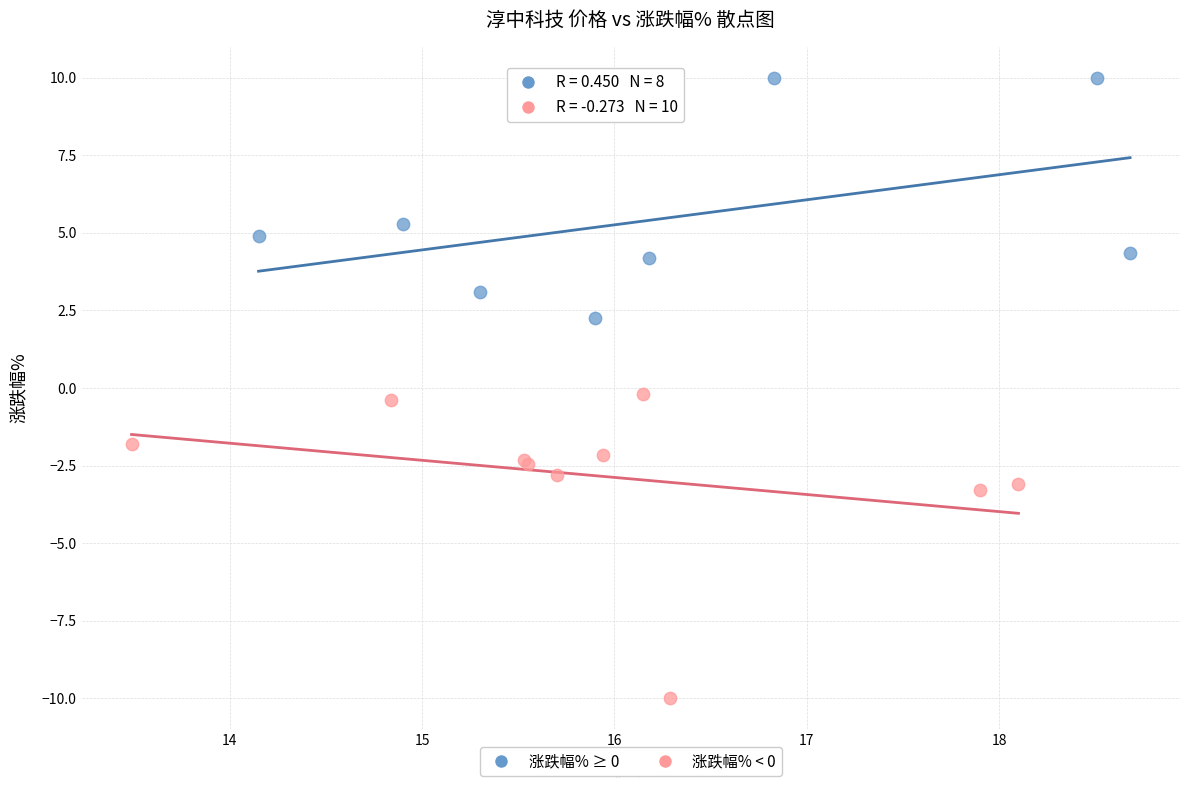

Which series reaches the maximum Y coordinate?

涨跌幅% ≥ 0